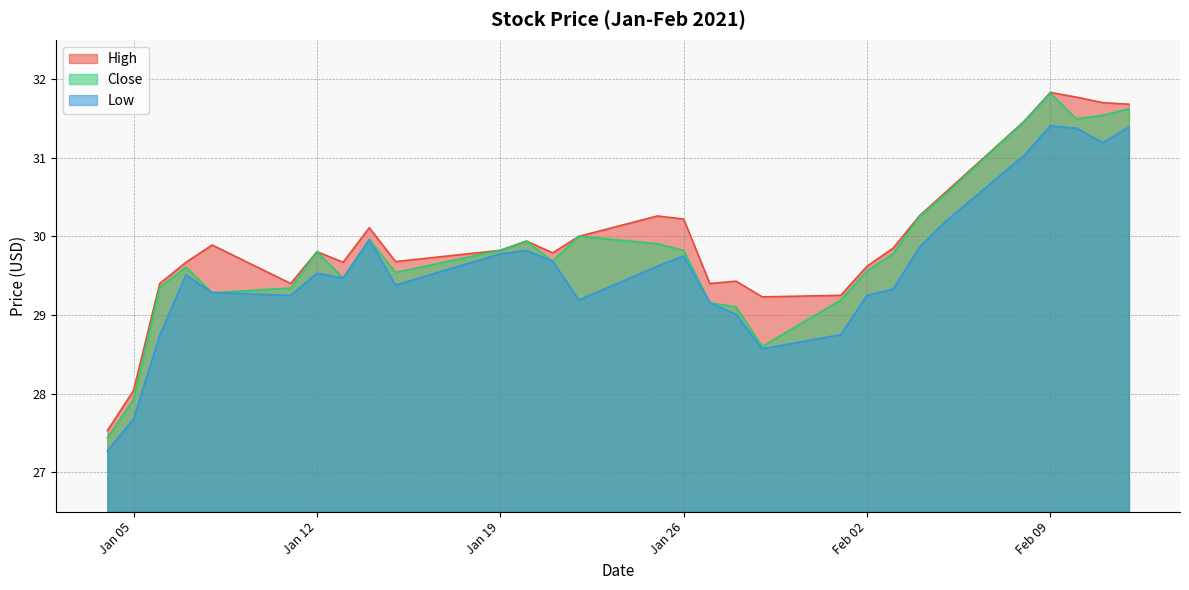

What is the average value of the Low series?

29.6